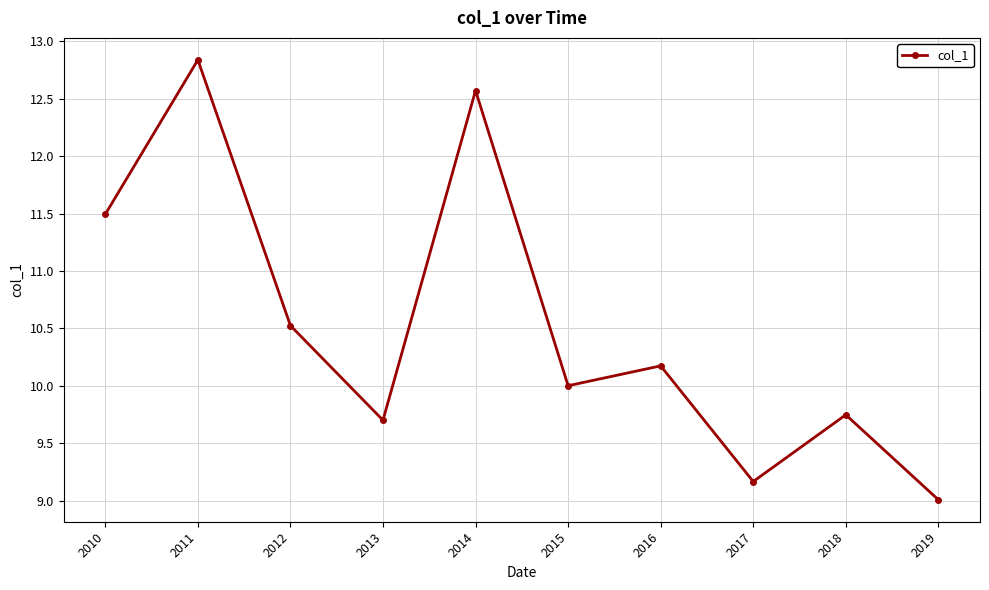

What is the change in value from 2010 to 2018?

-1.7